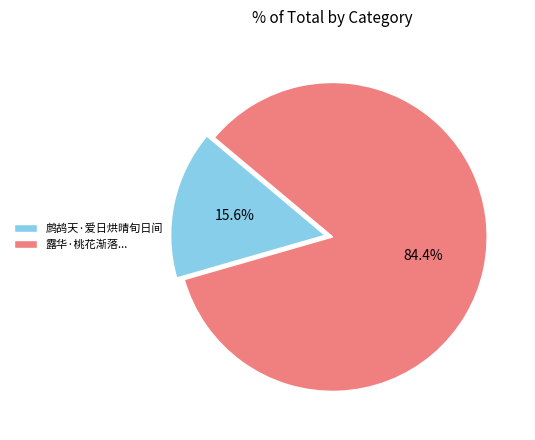

How many slices are in this pie chart?

2